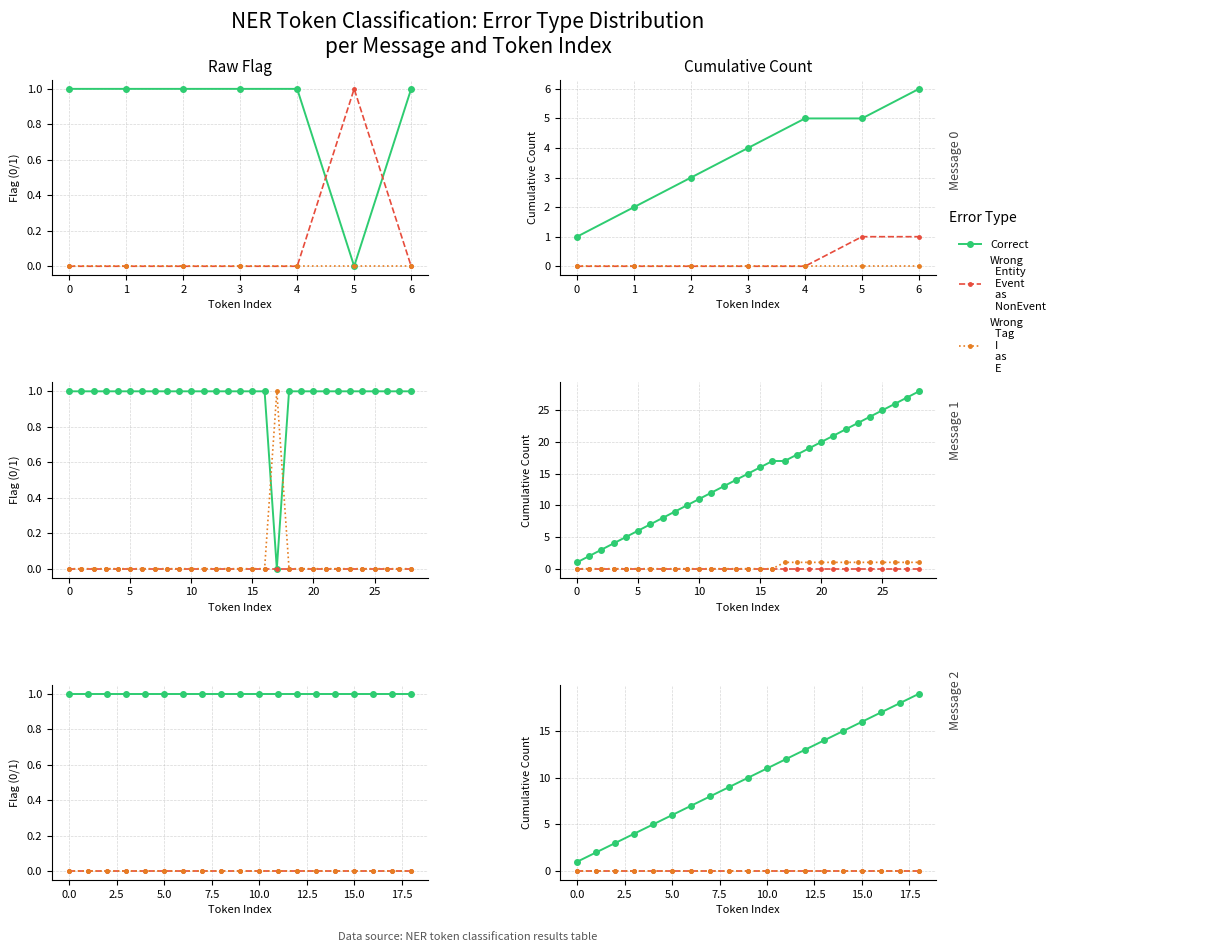

How many data points does each series have?

19